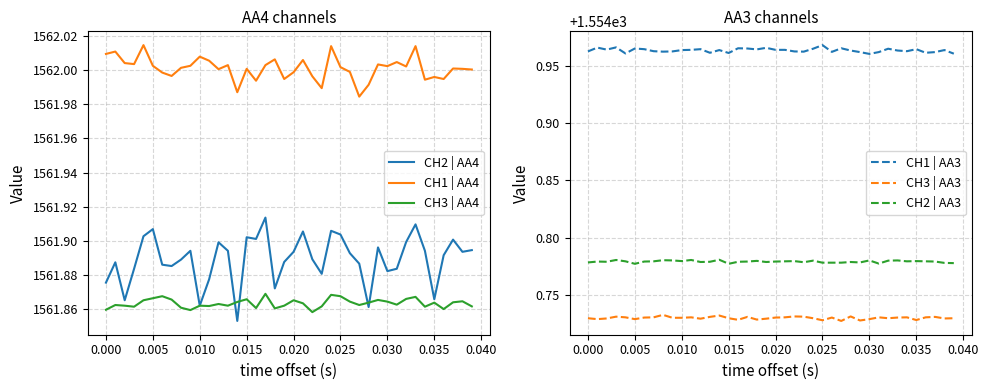

Which series has the widest spread of values?

CH2 | AA4